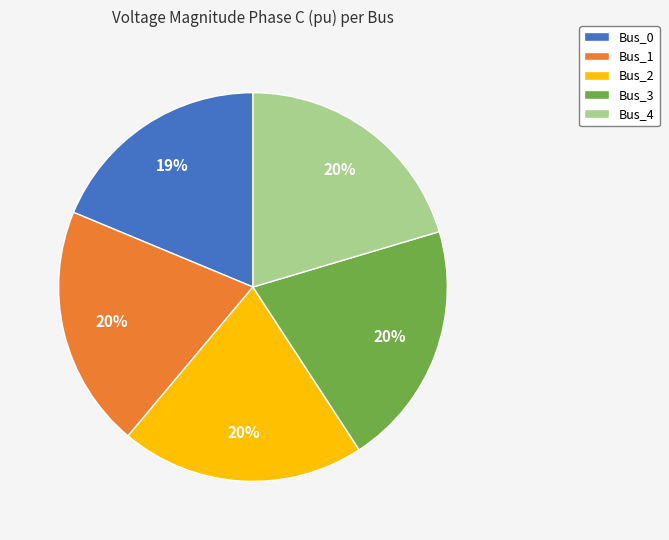

Does Bus_4 account for over 50% of the chart?

No